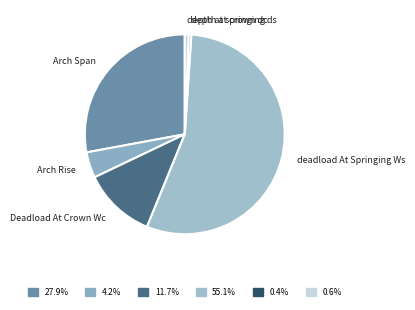

Do depth at crown dc and deadload At Springing Ws together represent more than half of the pie?

Yes